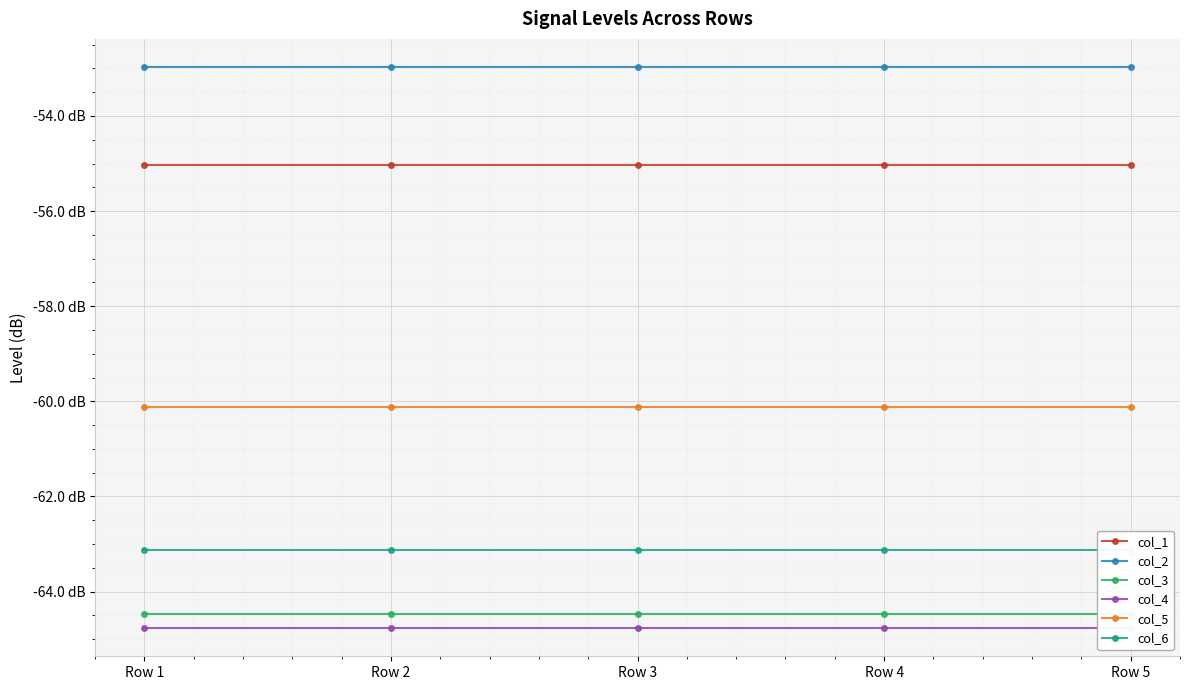

What is the value of the col_3 point at the 4th from the left?

-64.5